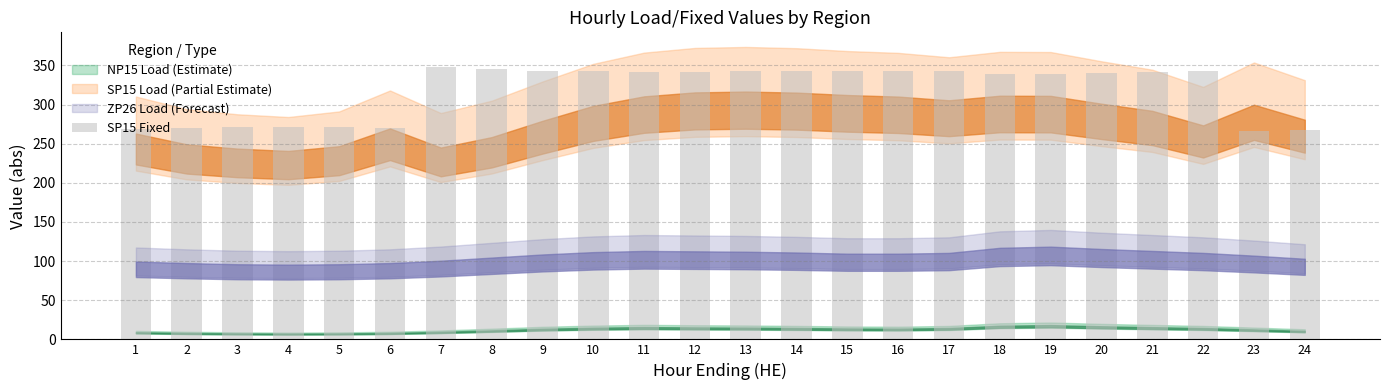

What is the minimum value shown in the chart?

265.9